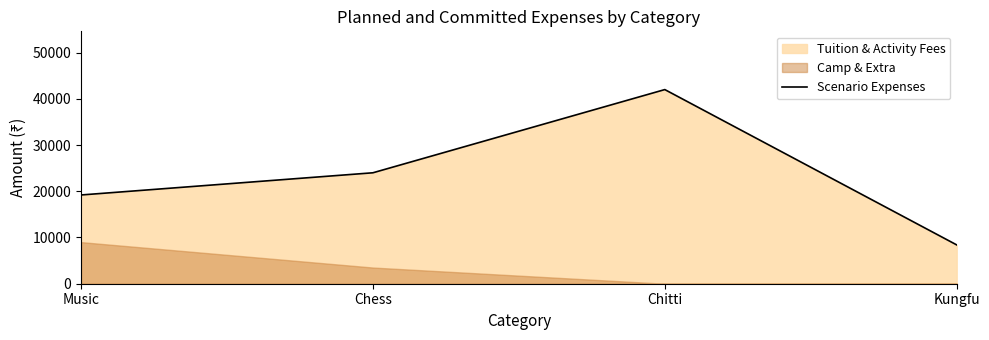

The chart shows a value of 24000 at Chess. True or false?

True